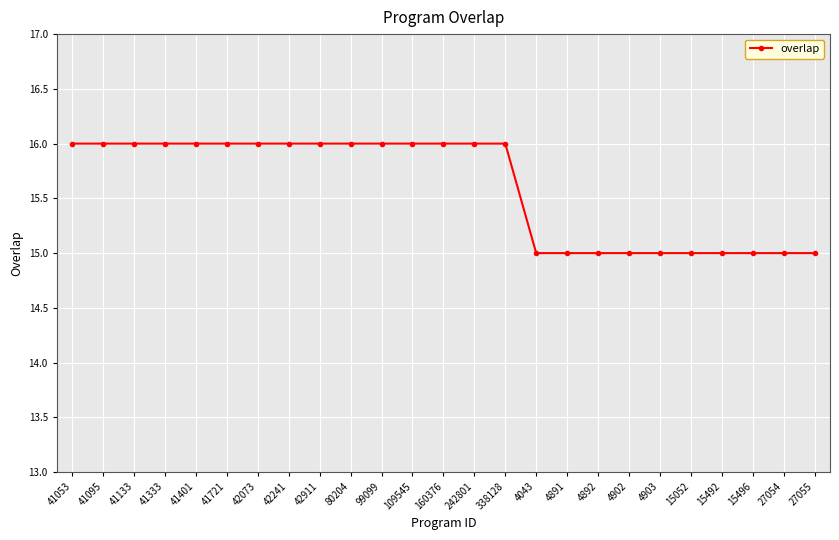

What is the label of the 6th point from the left?

41721